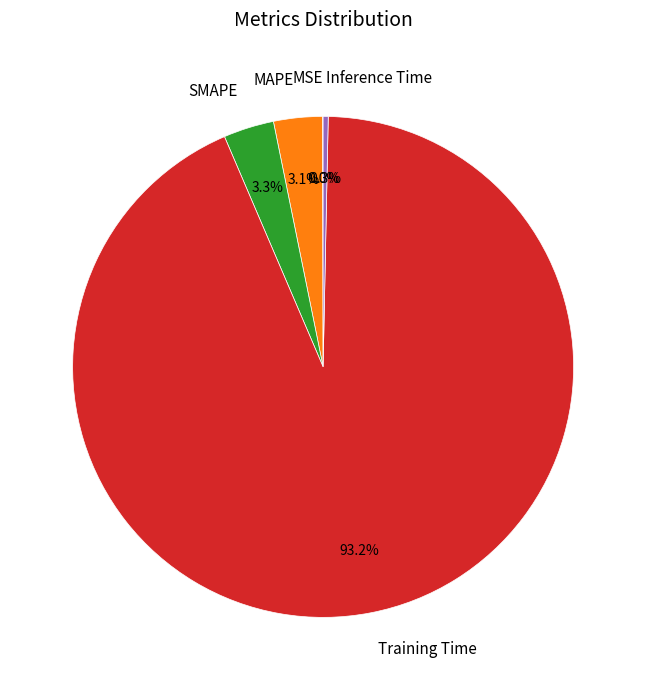

Is there any slice that represents more than half of the pie?

Yes